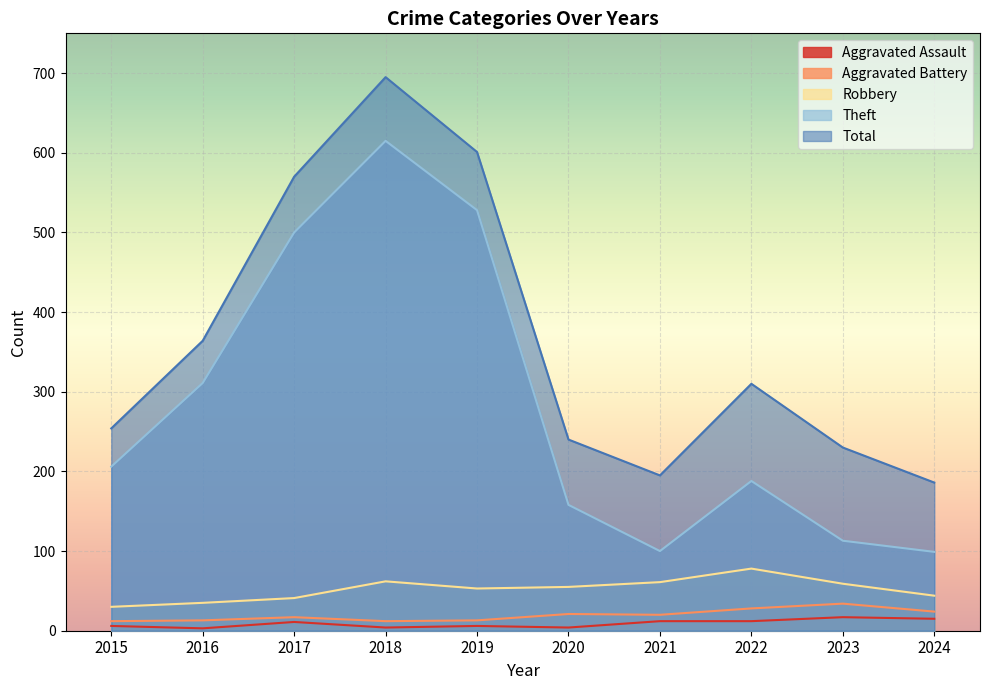

How many data points in Theft are less than 206?

5